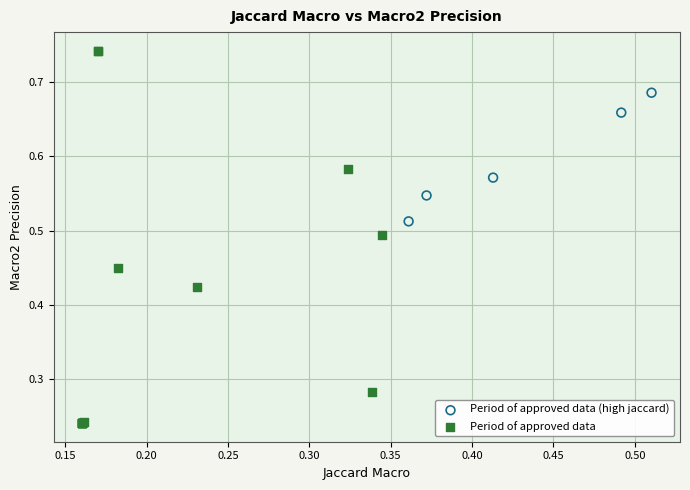

Which series reaches the maximum Y coordinate?

Period of approved data